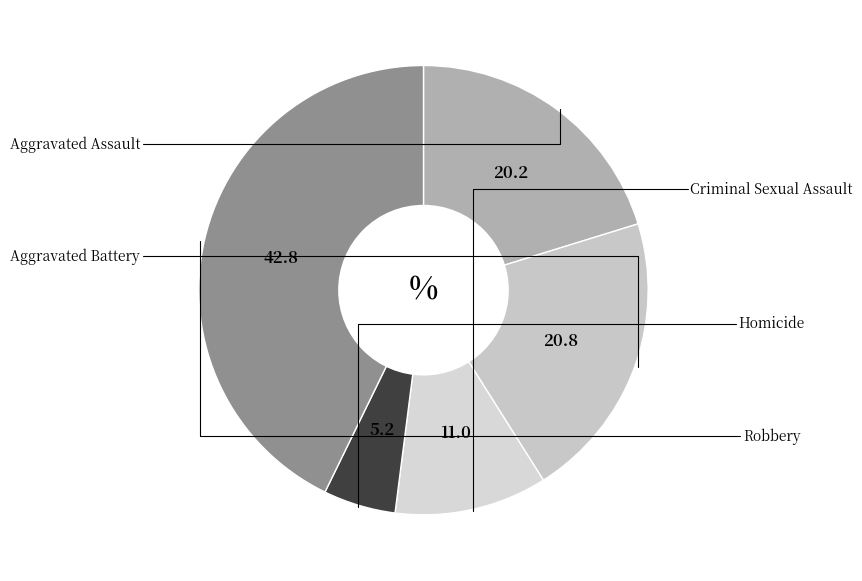

What portion of the pie excludes Homicide?

94.8%